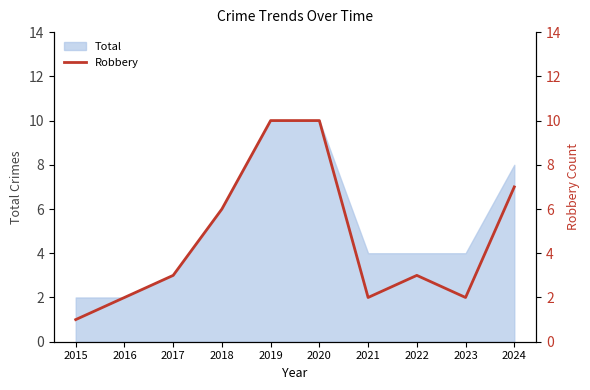

The value at 2022 is 3. True or false?

True